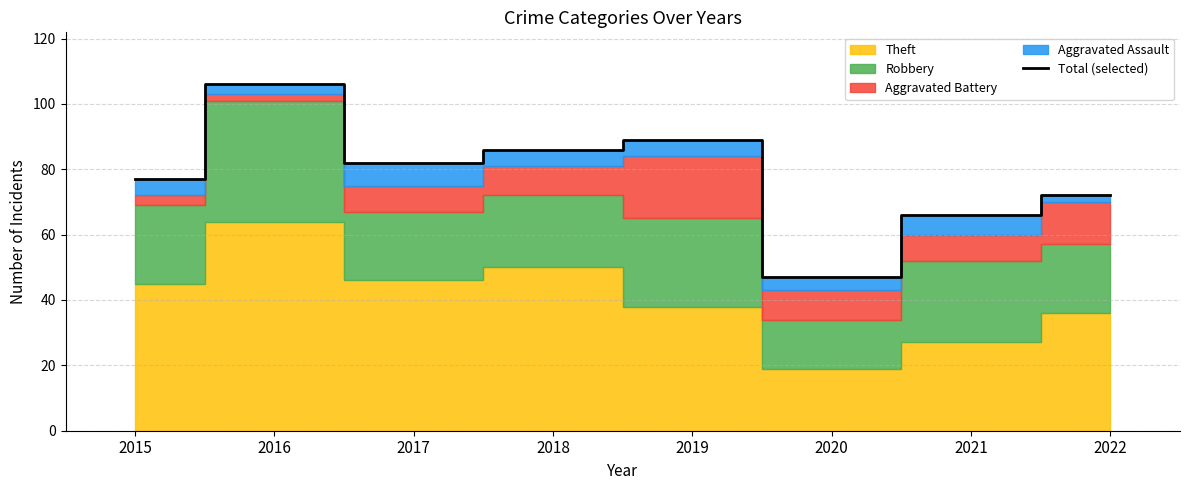

What is the smallest value displayed?

47